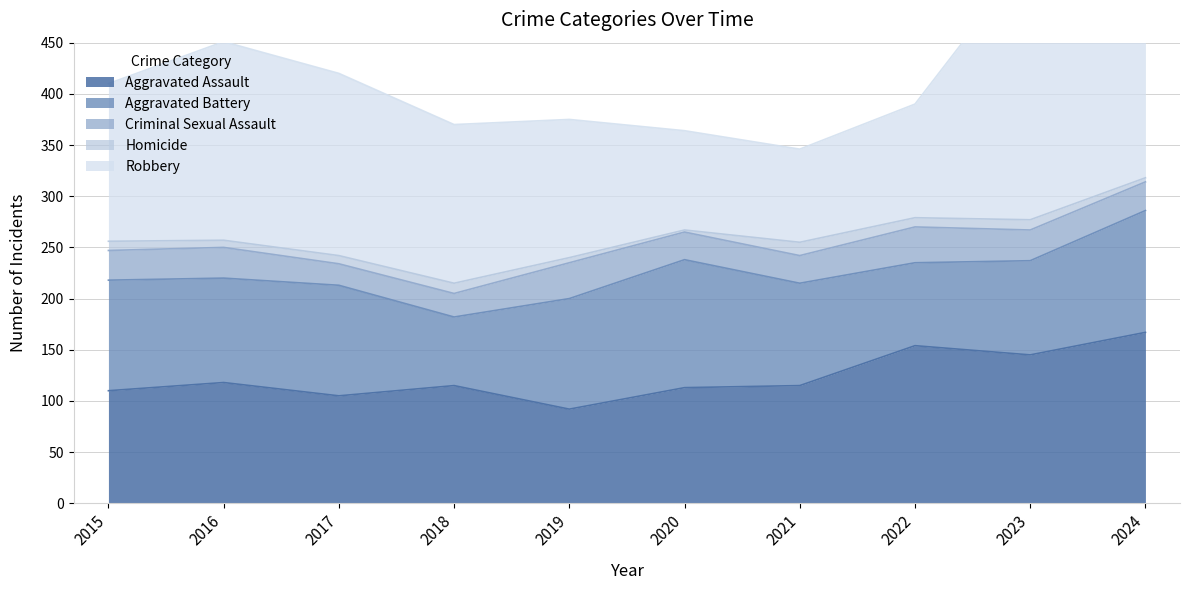

Between 2016 and 2015, which is larger?

2016